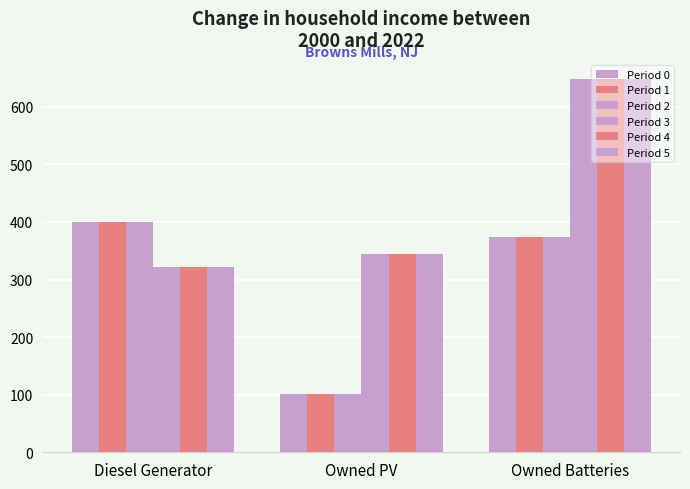

How many data points in Period 0 are less than 374?

1